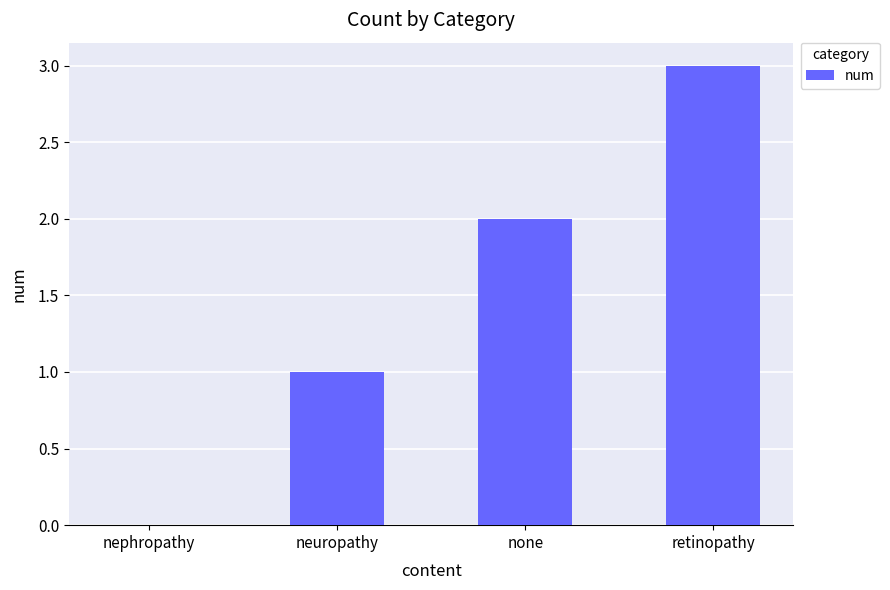

Is it true that the value at retinopathy is 3?

True